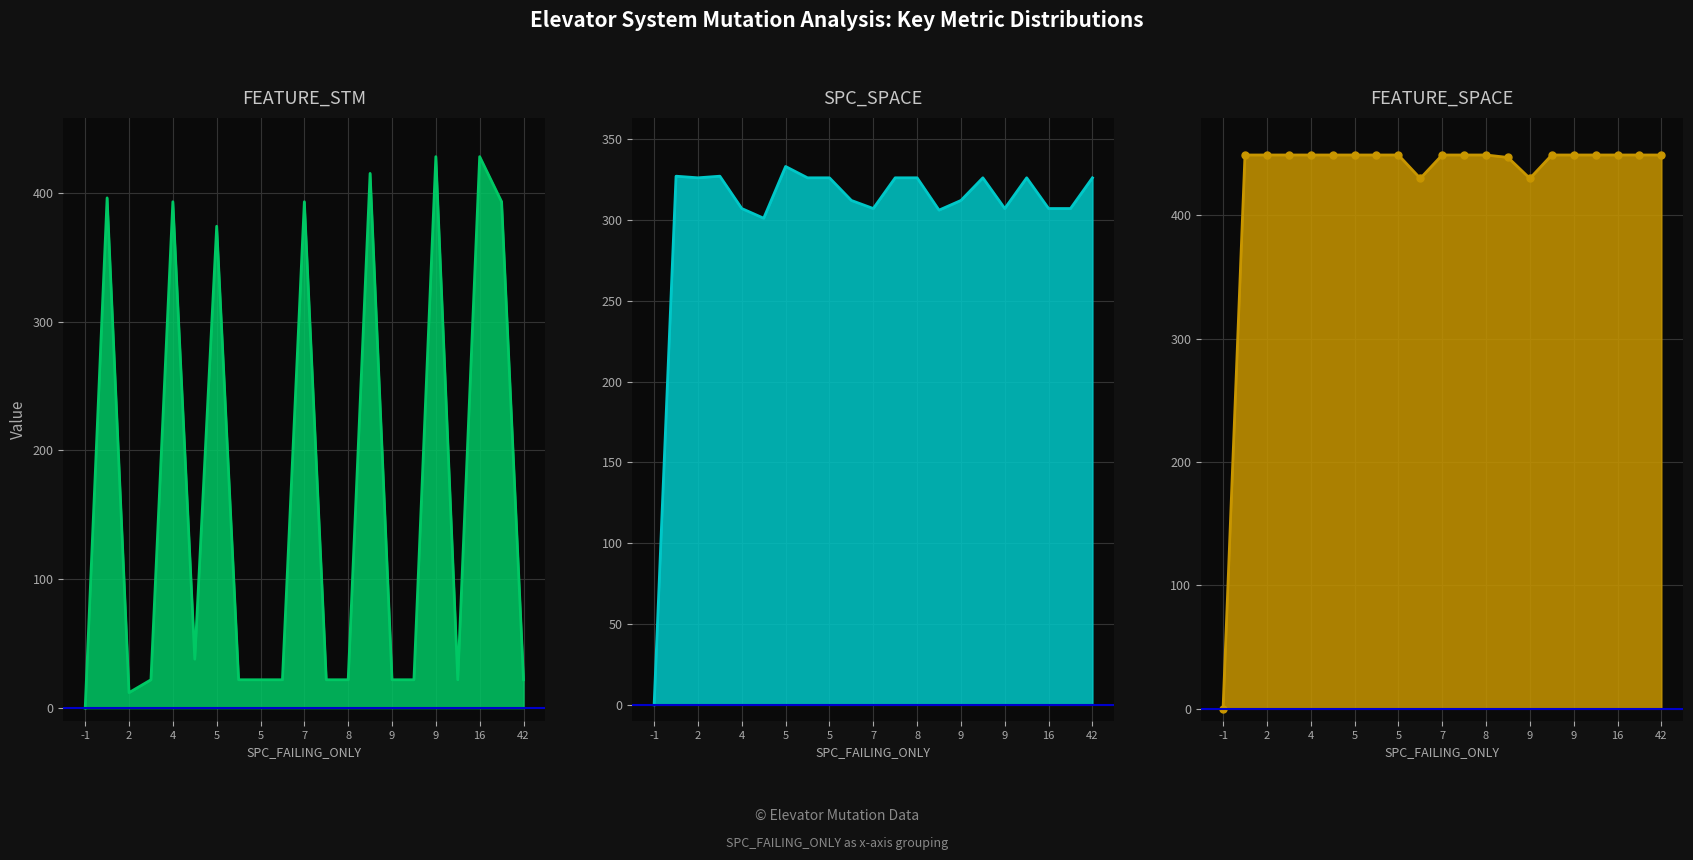

How many interior local peaks does the FEATURE_STM series have?

7